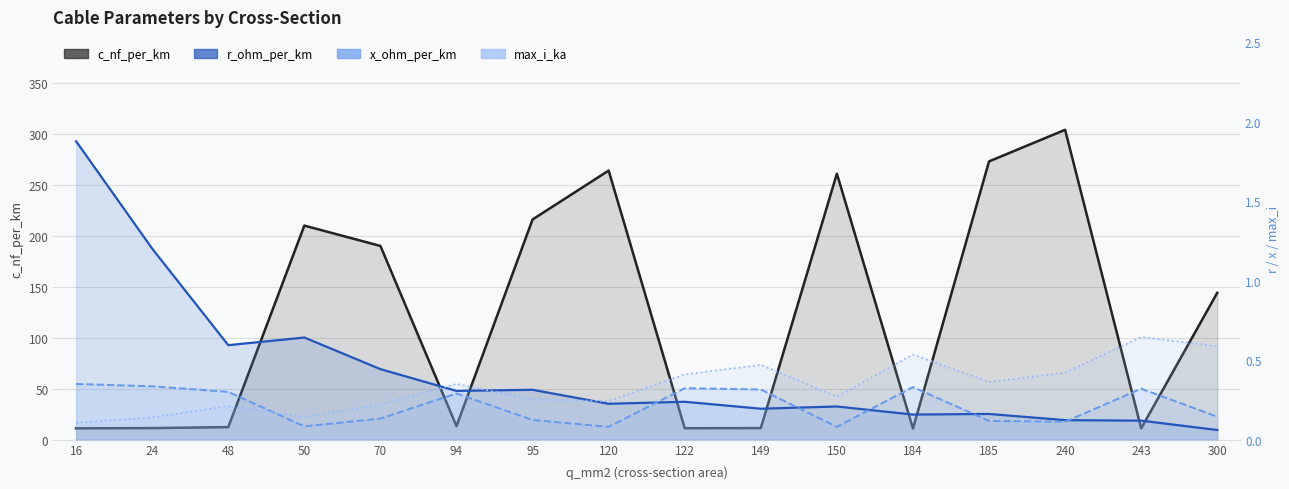

What is the difference between the highest and lowest values at 70?

189.9